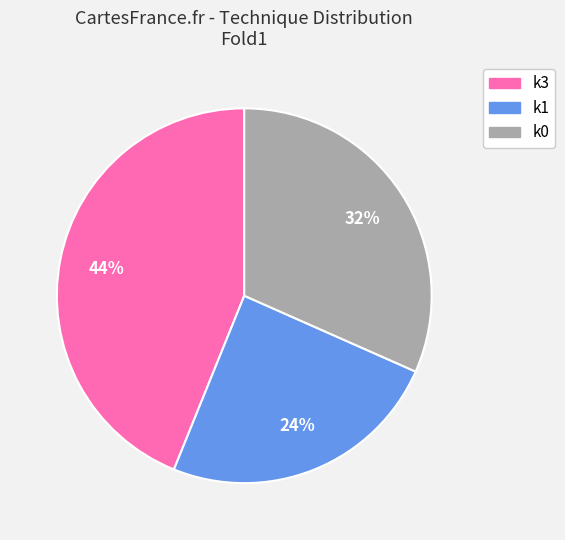

How many slices are in this pie chart?

3